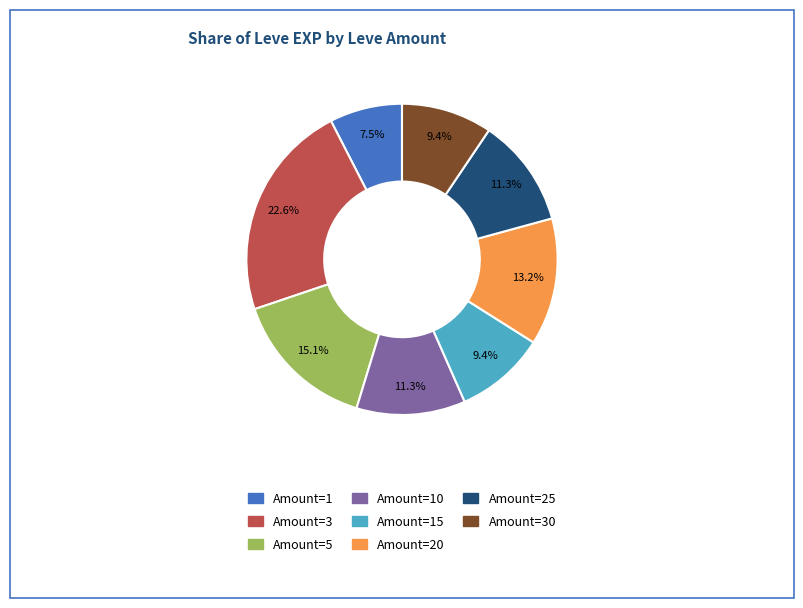

To the nearest percent, what is the average slice percentage?

12%